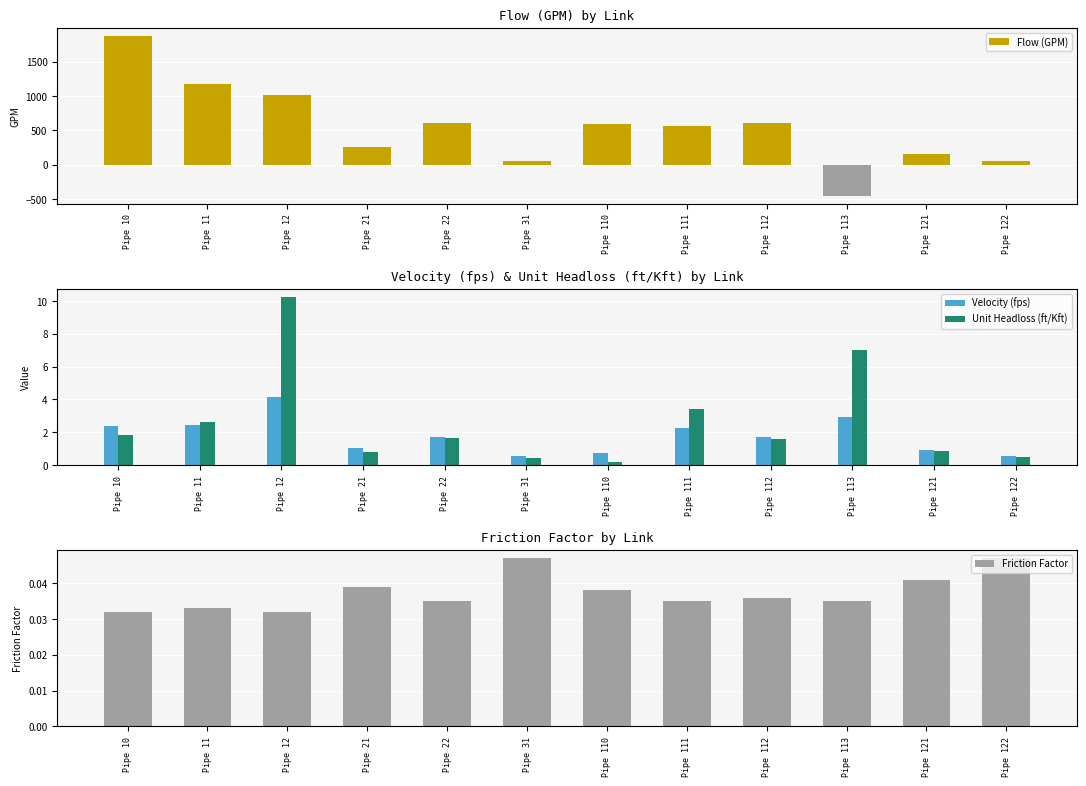

At which category is the sum across all series the highest?

Pipe 12